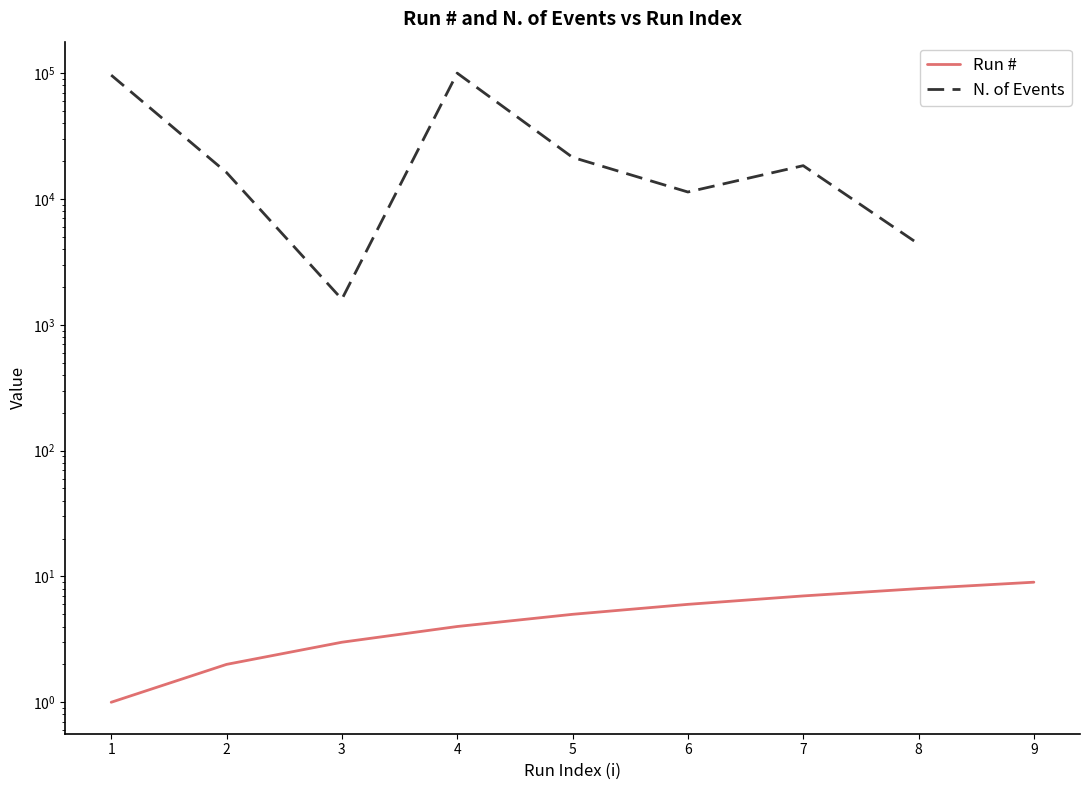

True or false: Run # and N. of Events intersect in this chart.

False